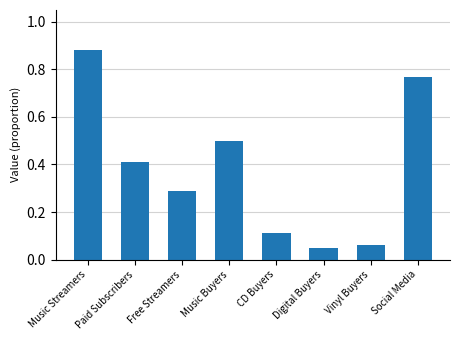

What is the difference between the second highest and second lowest values?

0.7